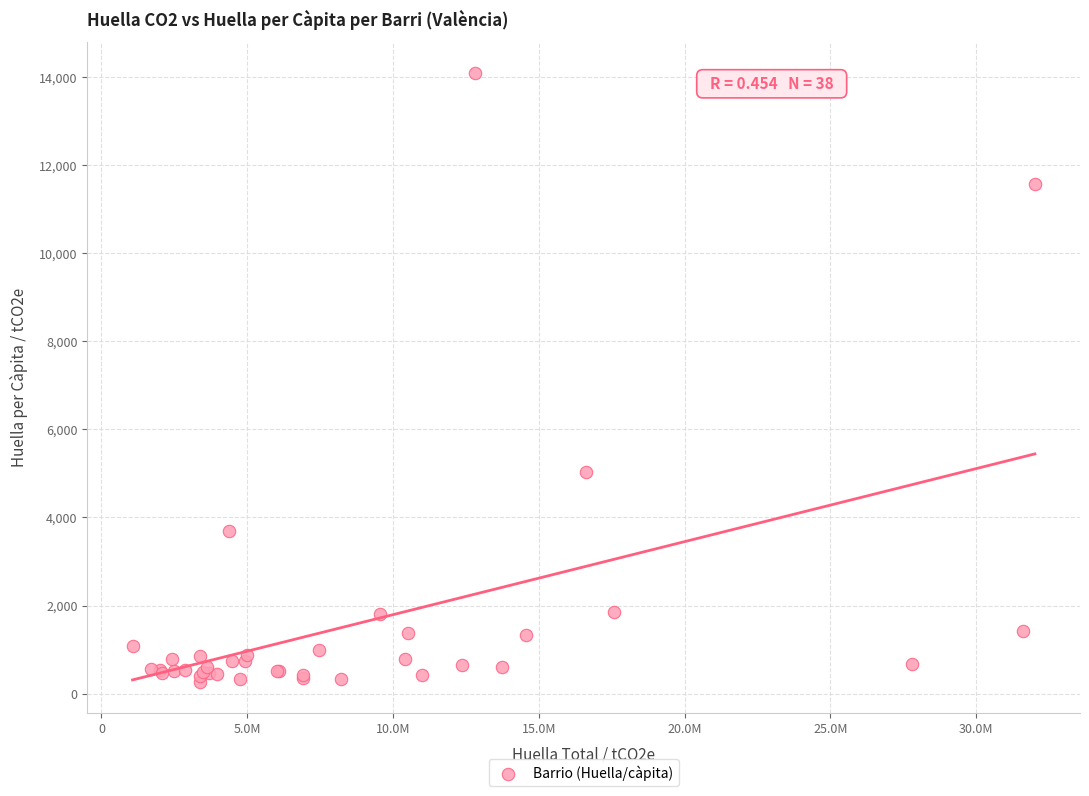

What Y value in the scatter plot is closest to 7179?

5029.6